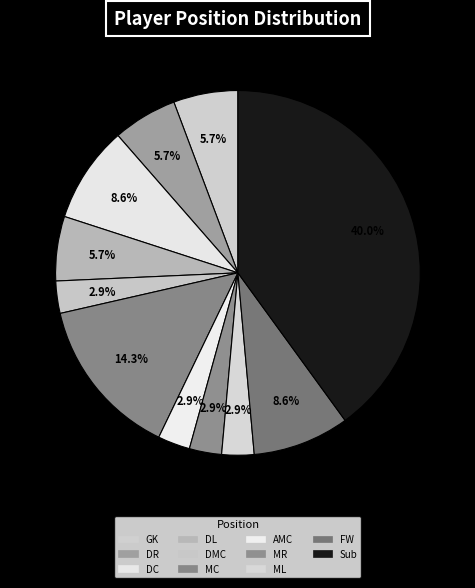

How much of the chart is everything except ML?

97.1%